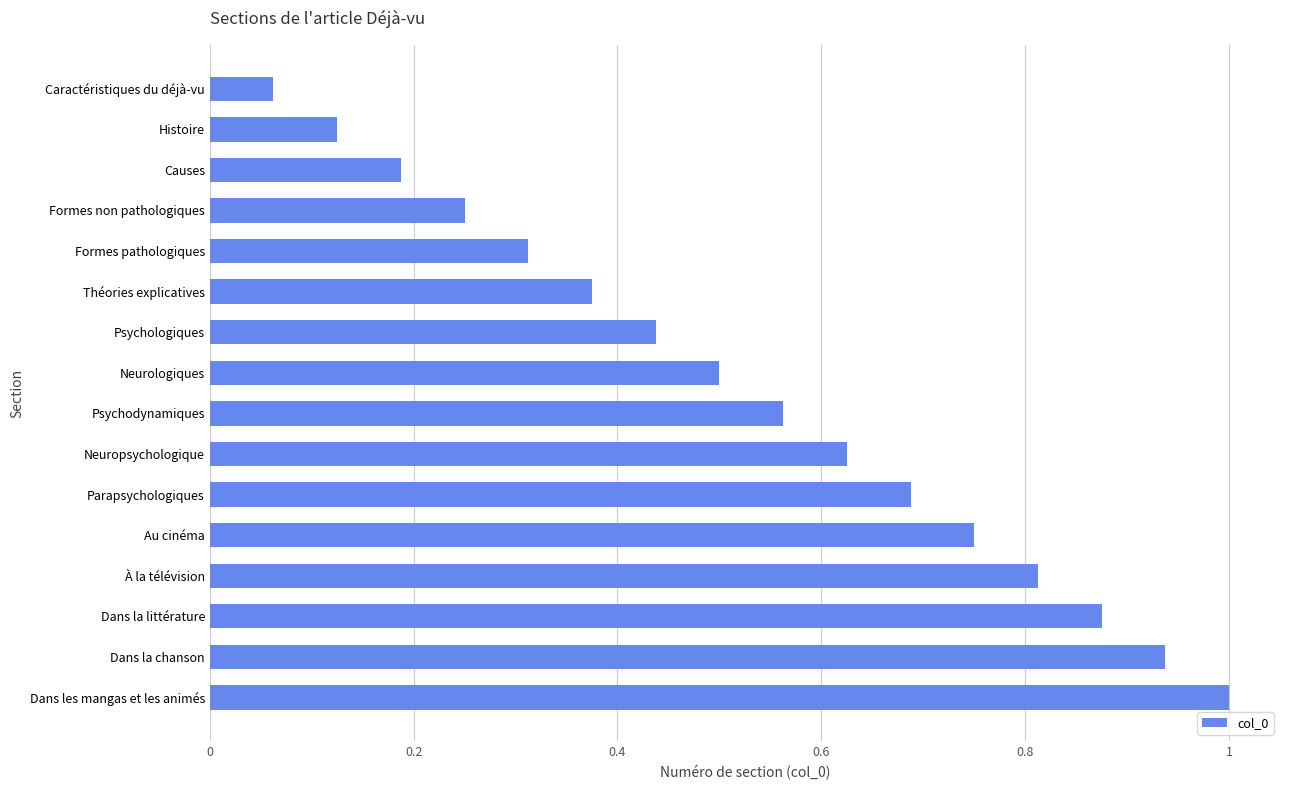

What is the label of the 9th bar from the top?

Psychodynamiques